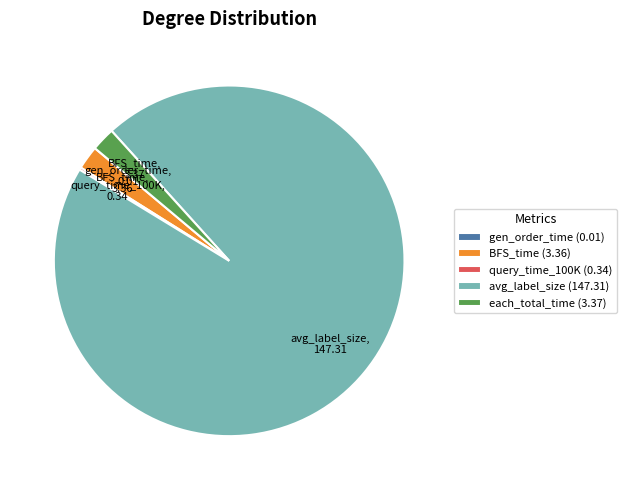

Is there a majority slice in this chart?

Yes